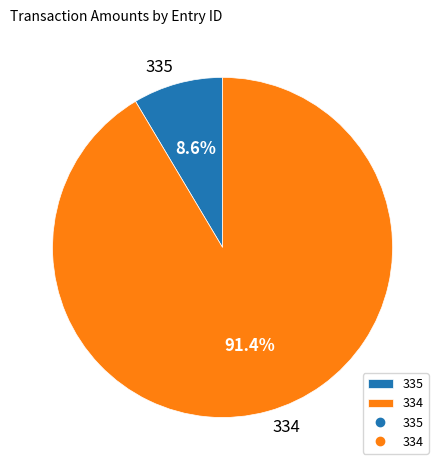

What percentage is the 335 slice, to the nearest percent?

9%